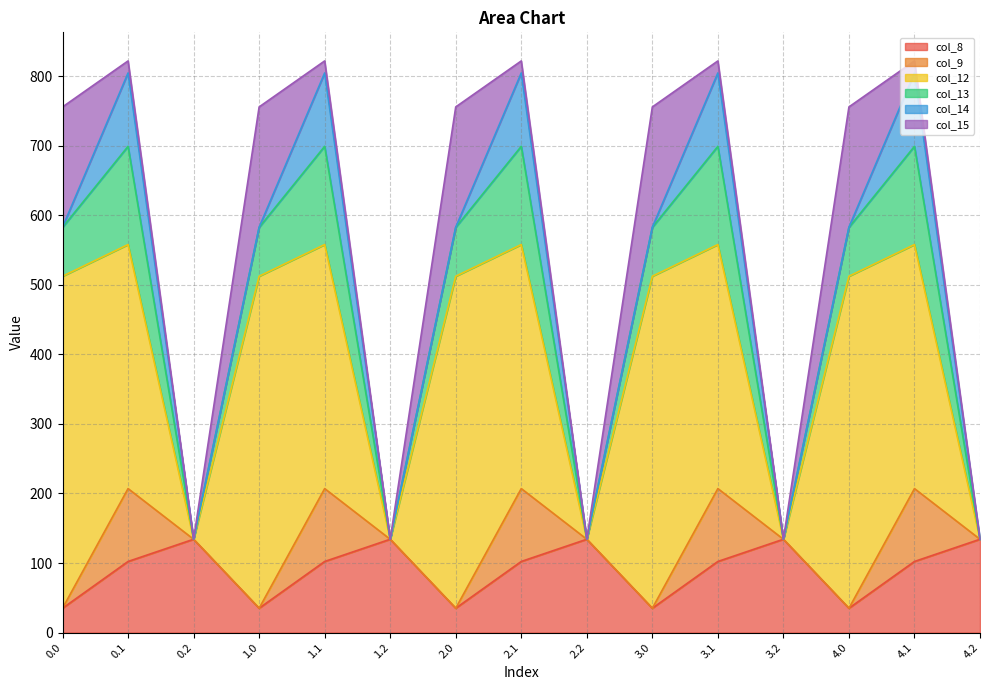

What is the maximum value shown in the chart?

477.2